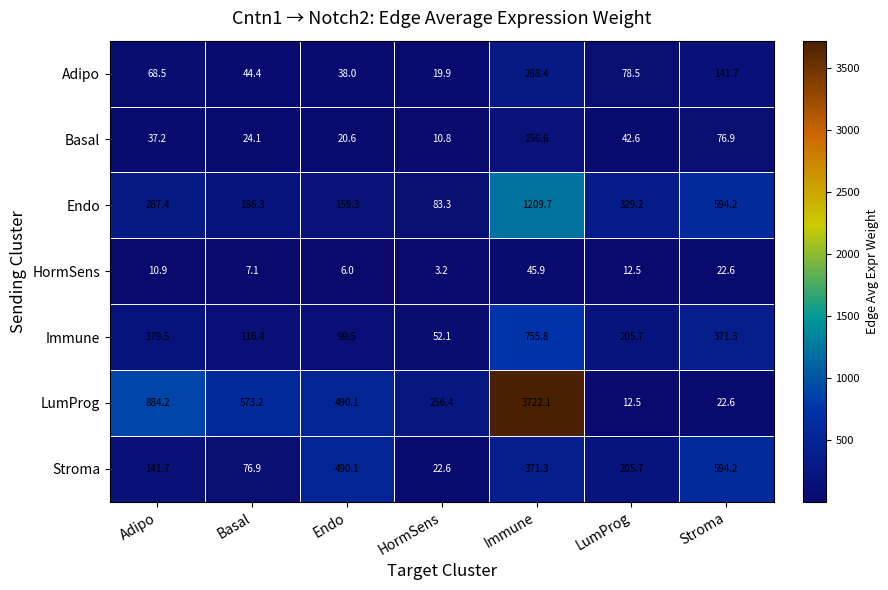

Is it true that Basal equals 28.1 at LumProg?

False